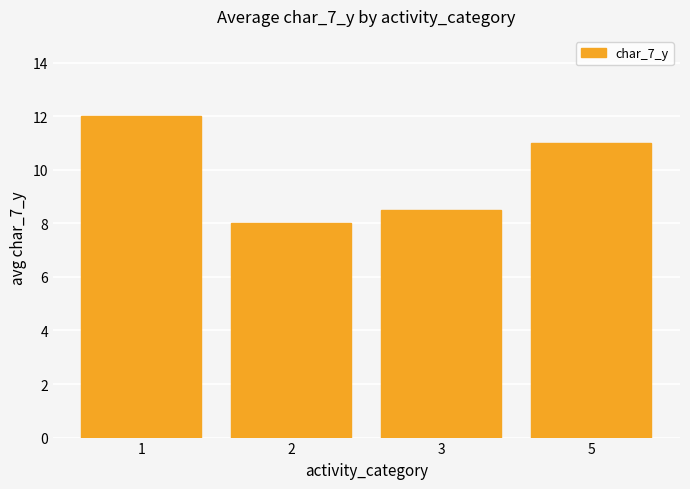

True or false: the data shows 2.4 at 2.

False